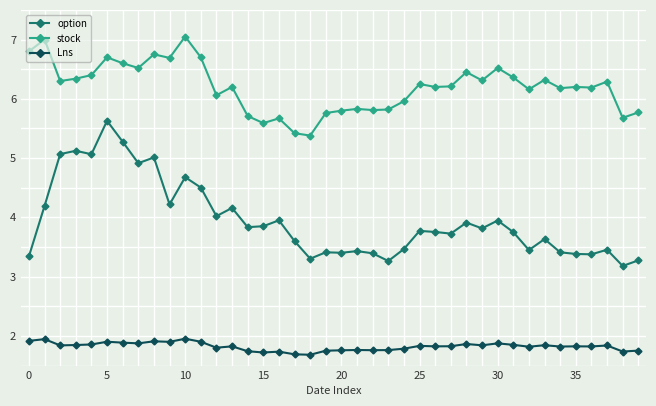

Which series has the largest total across all categories?

stock